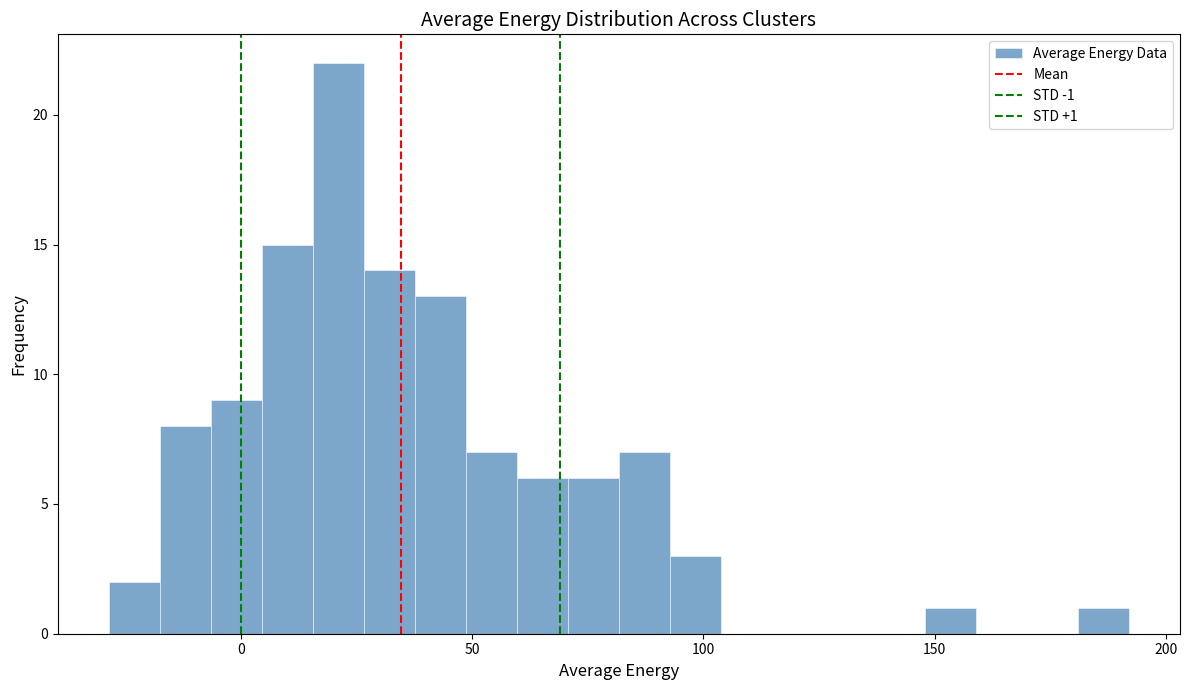

Read against the x-axis, roughly where is the centre of the tallest bar?

20